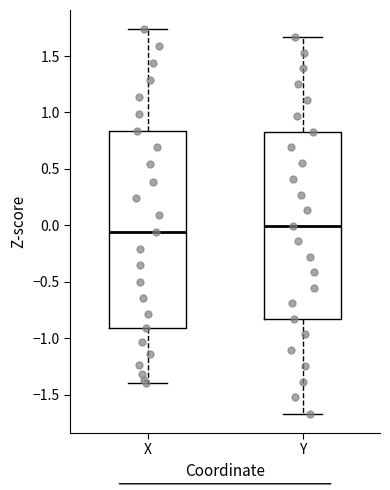

Which box has the lowest median line?

X